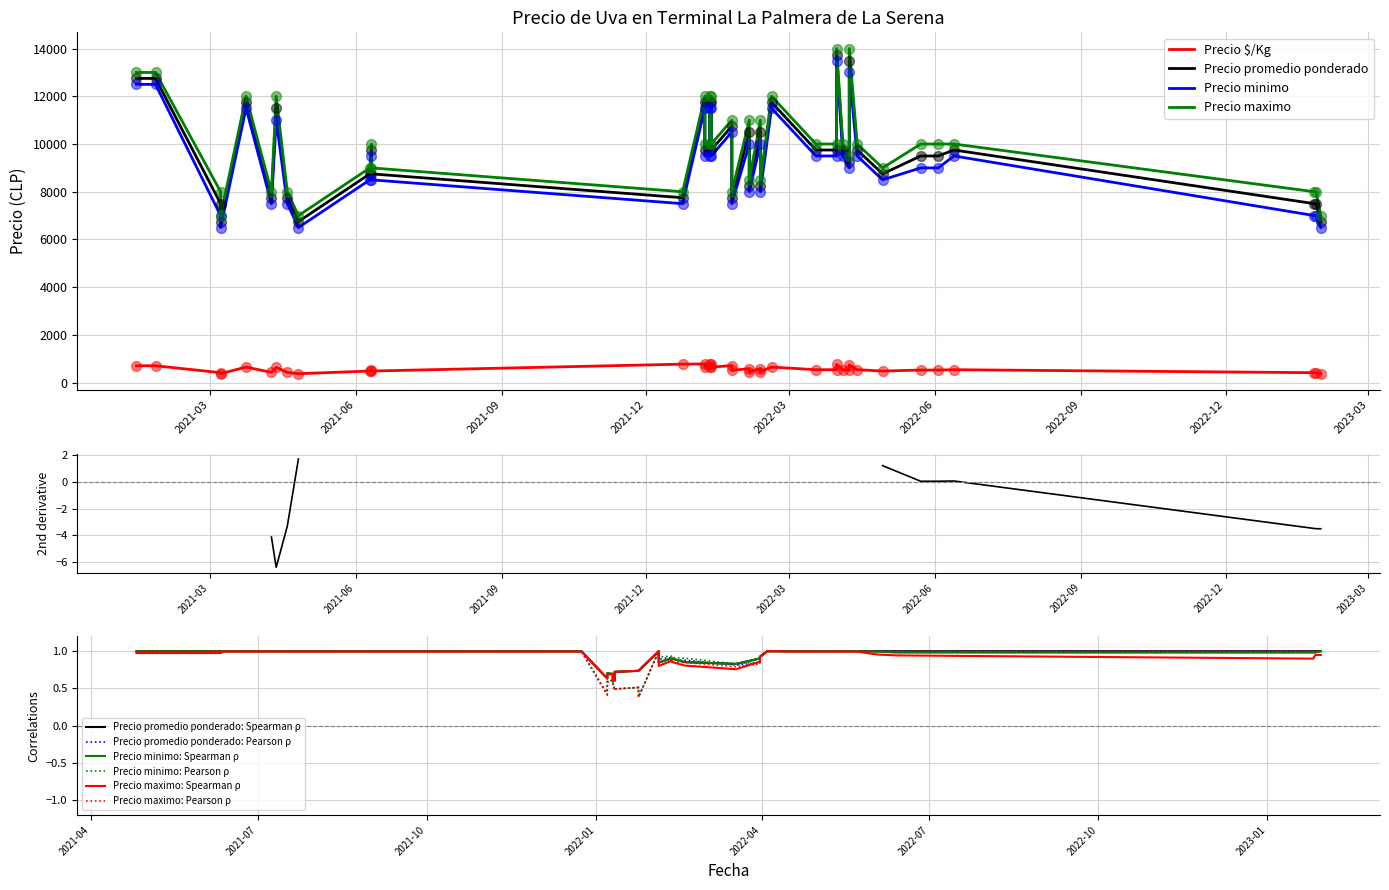

Which series has the largest Y range (max minus min)?

Precio promedio ponderado